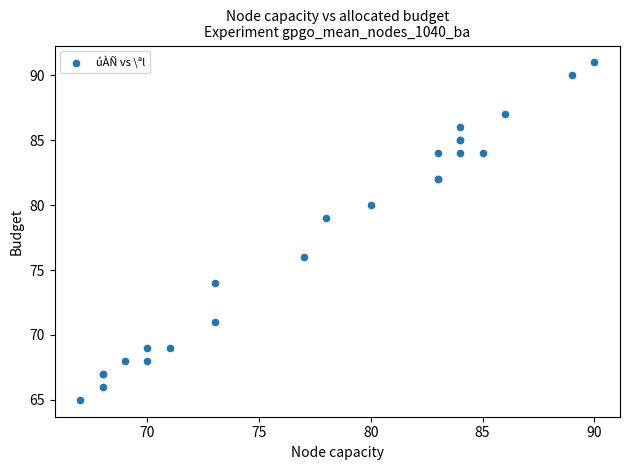

What Y value in the scatter plot is closest to 78?

79